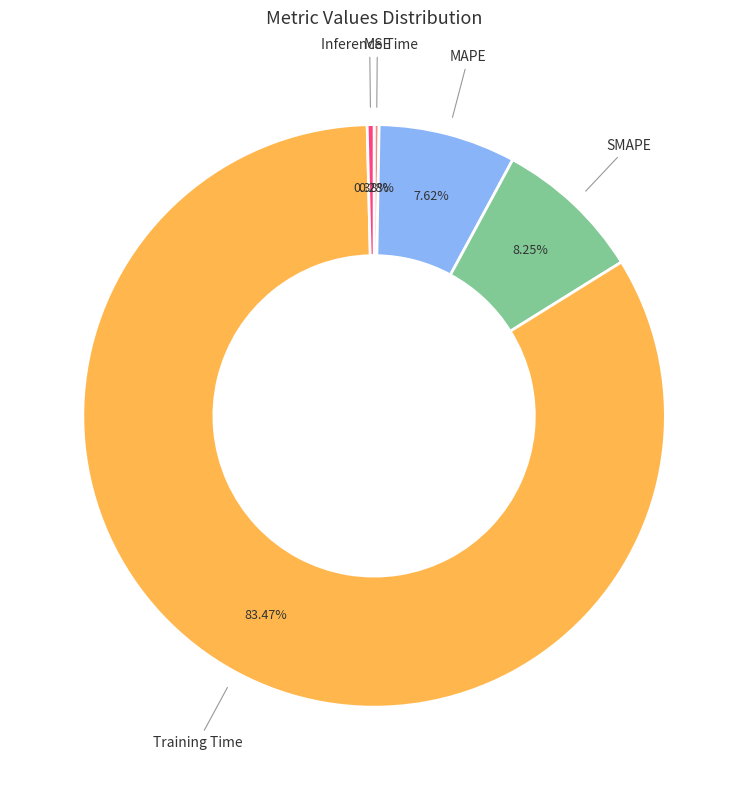

Is there any slice that represents more than half of the pie?

Yes